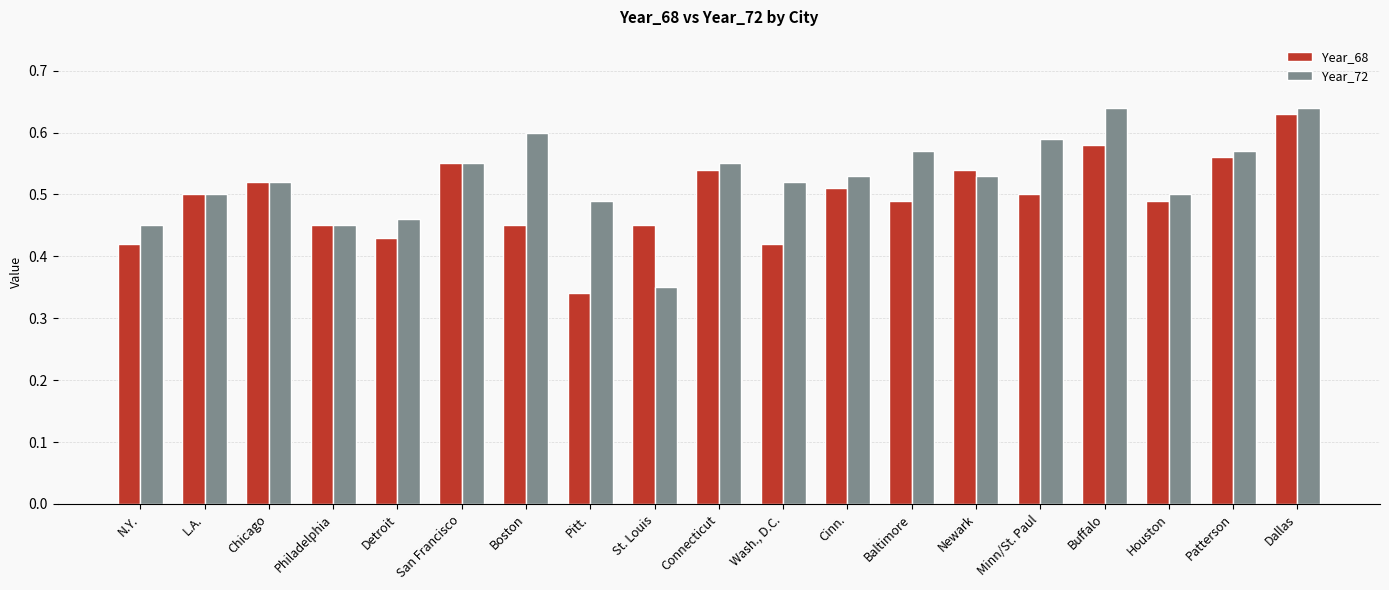

How many Year_72 values are between 0 and 1?

19